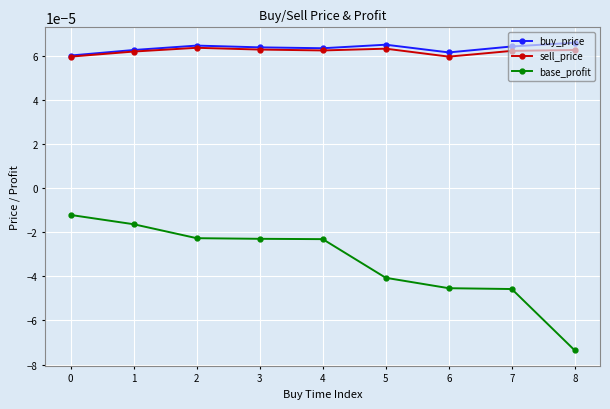

True or false: base_profit and buy_price cross at least once.

False